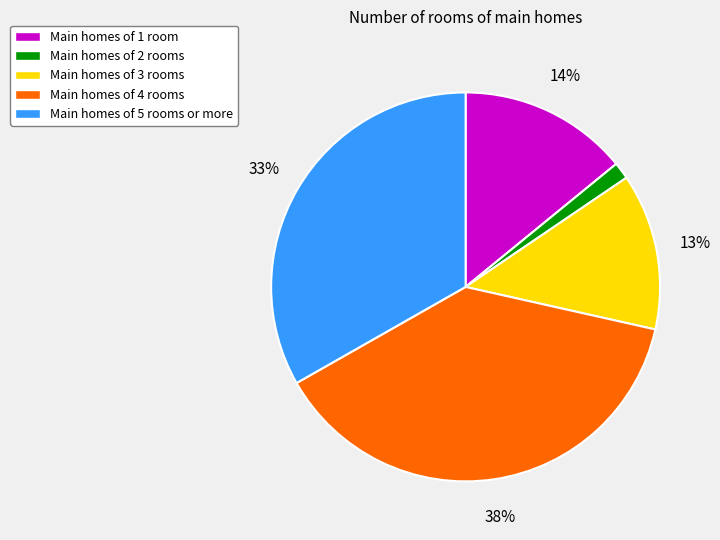

Which slice is the smallest?

Main homes of 2 rooms